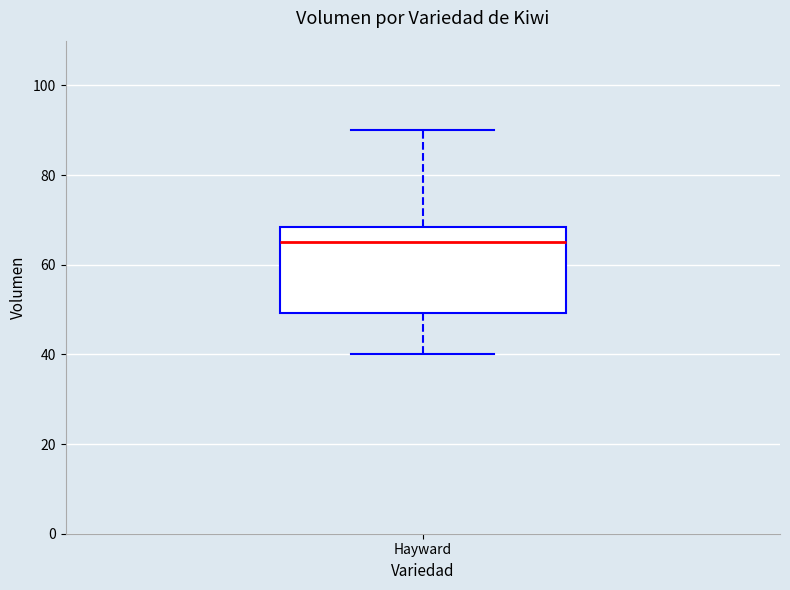

Transcribe this box plot: give where the median line is, the range the box spans, and where the two whiskers end, as read against the y-axis. The values are not printed on the chart, so give them approximately, as read against the axis.

median 66, box 50 to 68, whiskers 40 to 90